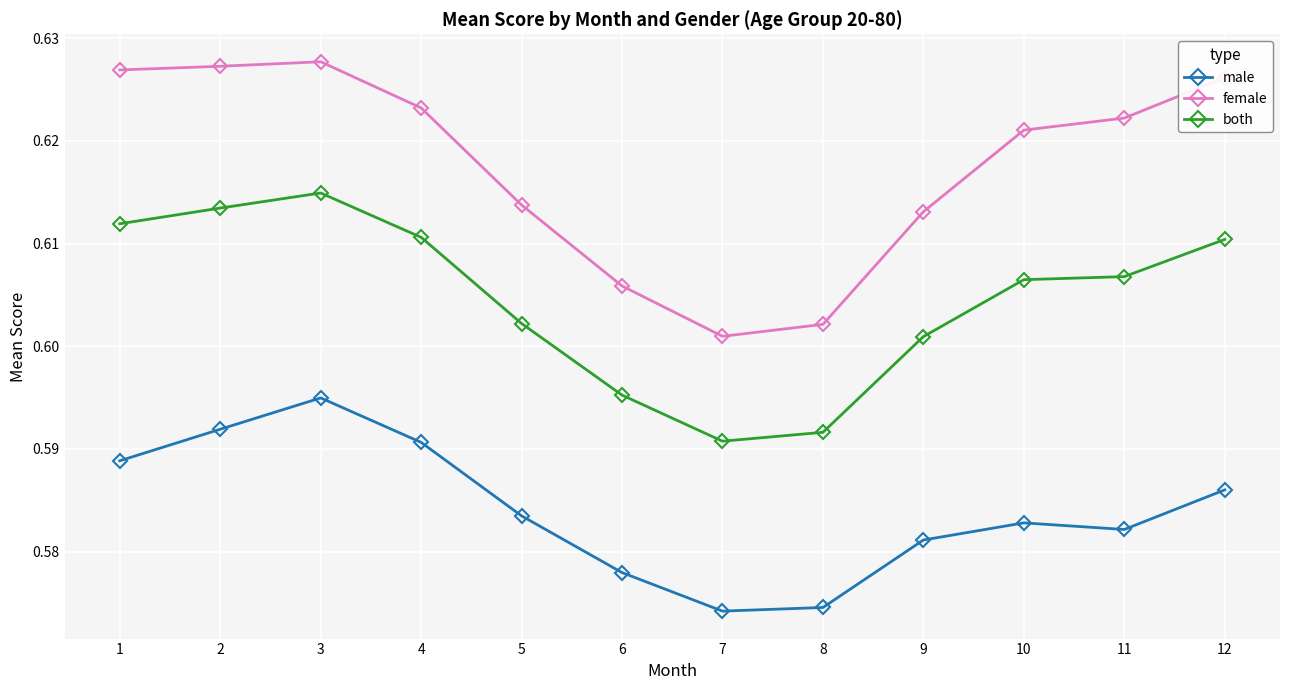

Which series changed the most between 5 and 7?

female